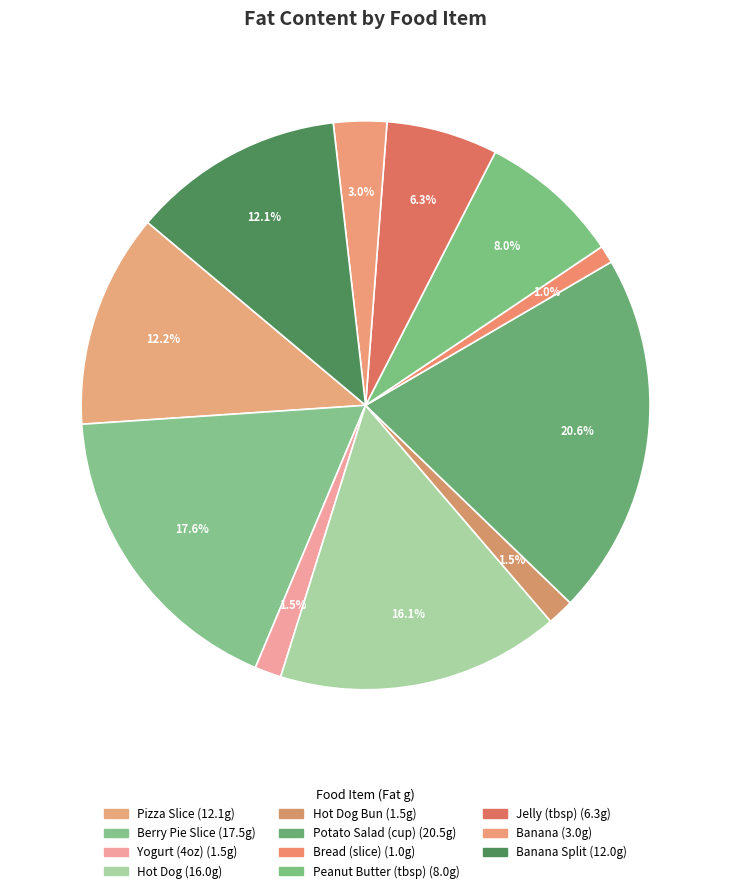

How many segments does this pie chart have?

11